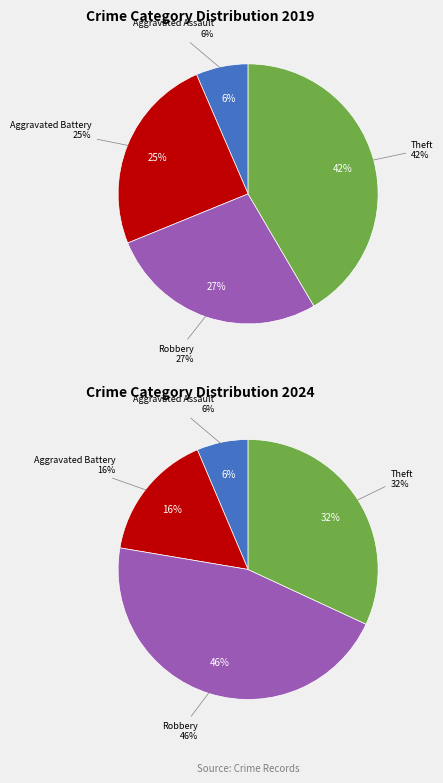

Is there a majority slice in this chart?

No